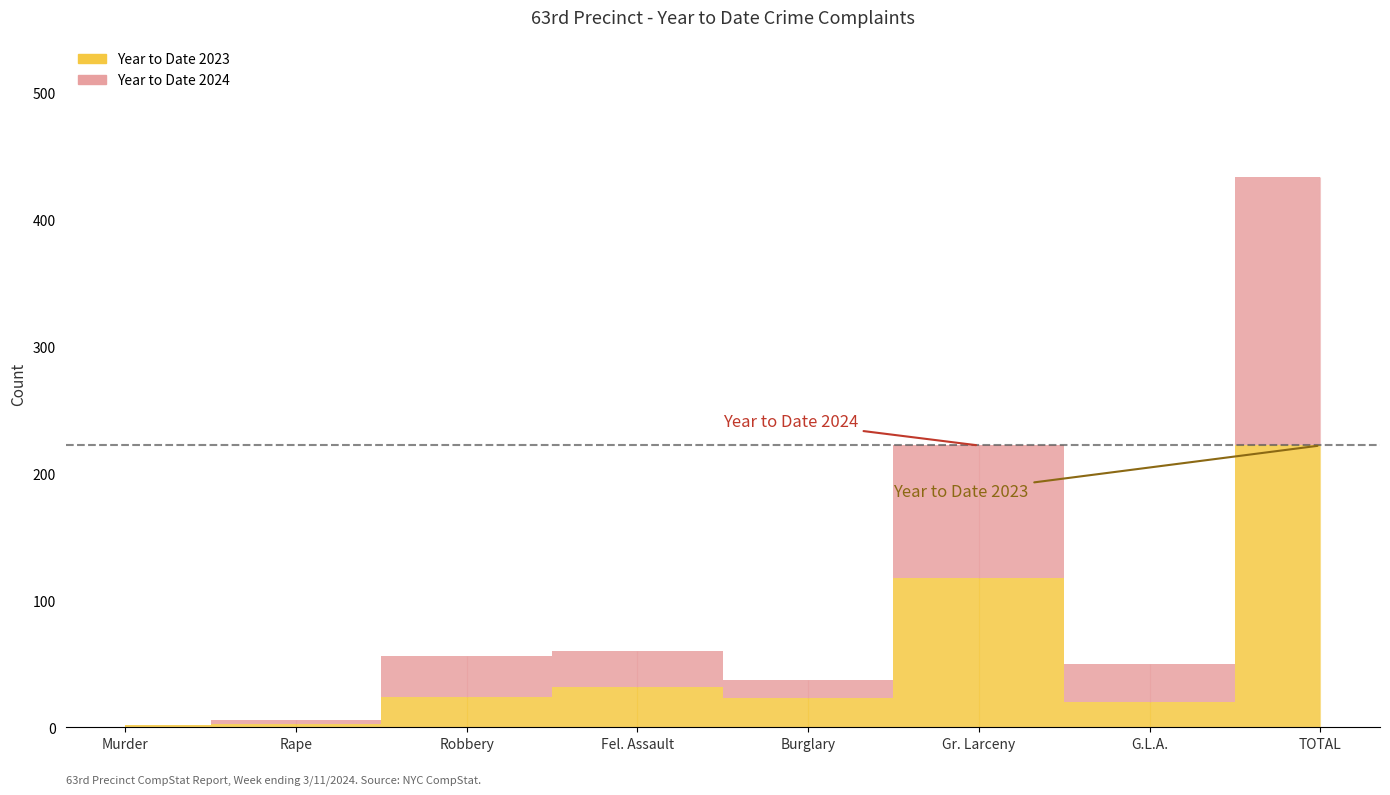

Reading left to right, what are all the values shown in this chart?

Year to Date 2024: Murder=0	Rape=3	Robbery=32	Fel. Assault=28	Burglary=14	Gr. Larceny=104	G.L.A.=30	TOTAL=211
Year to Date 2023: Murder=2	Rape=3	Robbery=24	Fel. Assault=32	Burglary=23	Gr. Larceny=118	G.L.A.=20	TOTAL=222